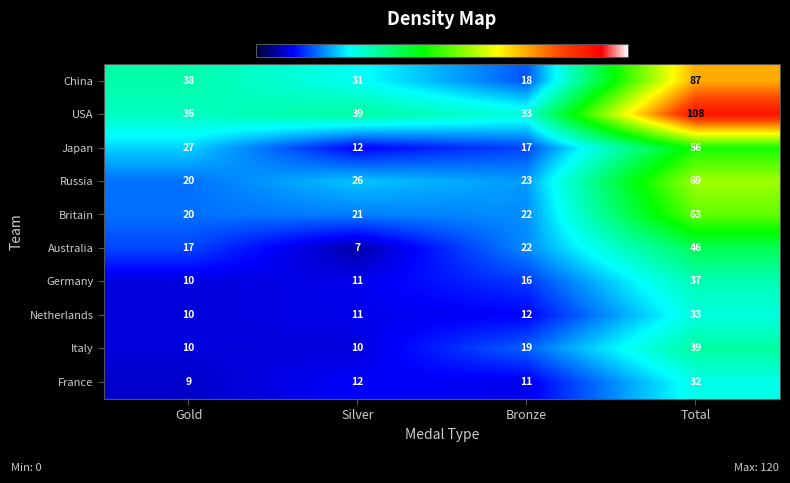

Which series has the widest spread of values?

USA